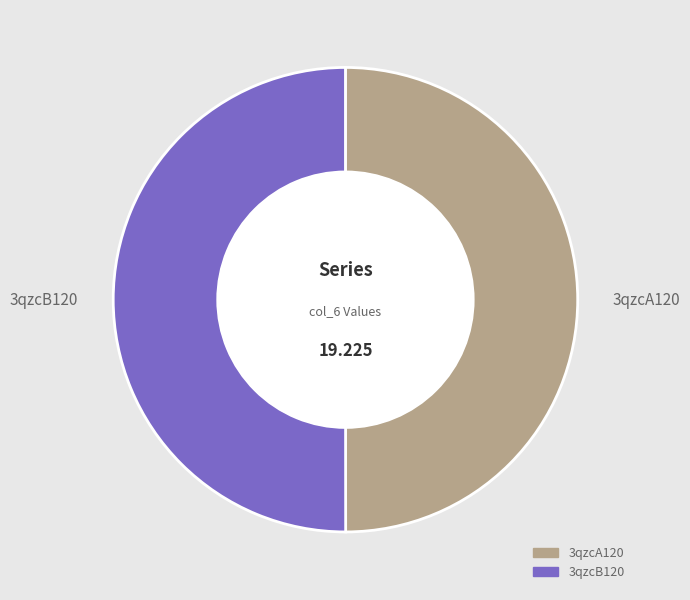

Combined, do 3qzcA120 and 3qzcB120 account for over 50%?

Yes